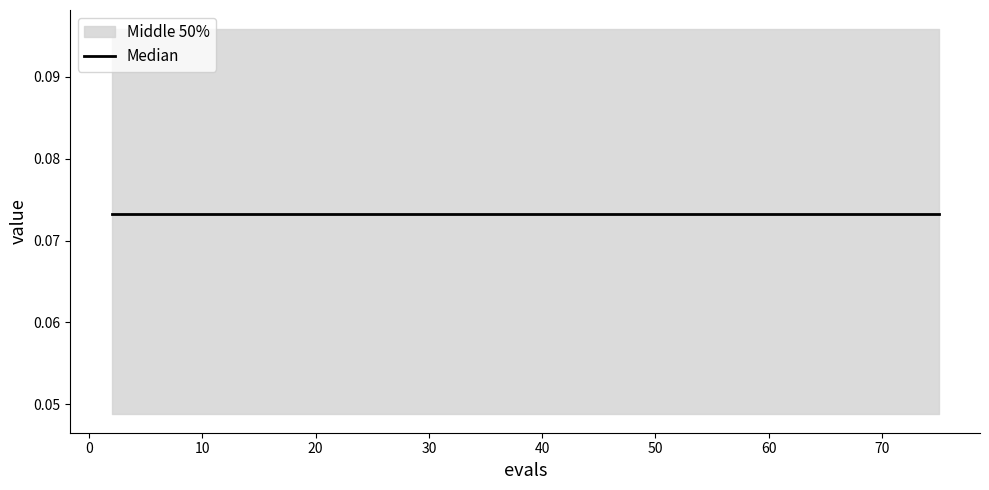

The value of worst at 19 is 0.1. True or false?

False